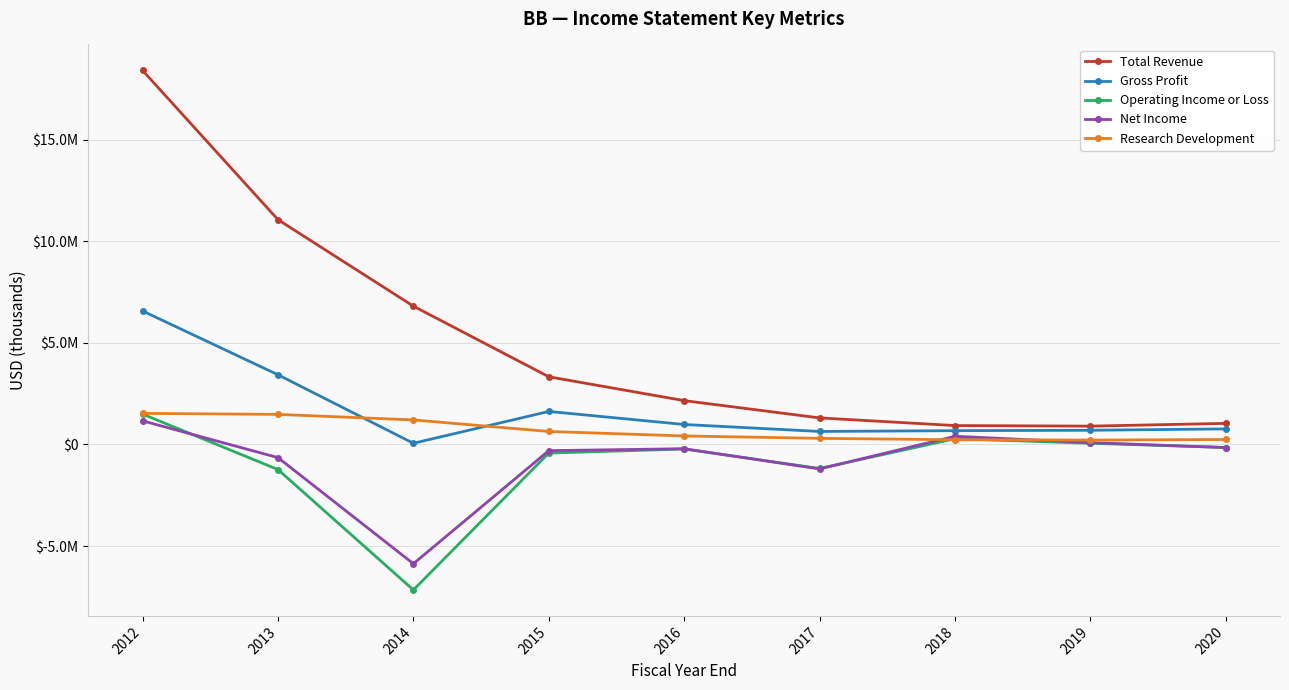

True or false: Research Development has a value of 217000 at 2019.

True